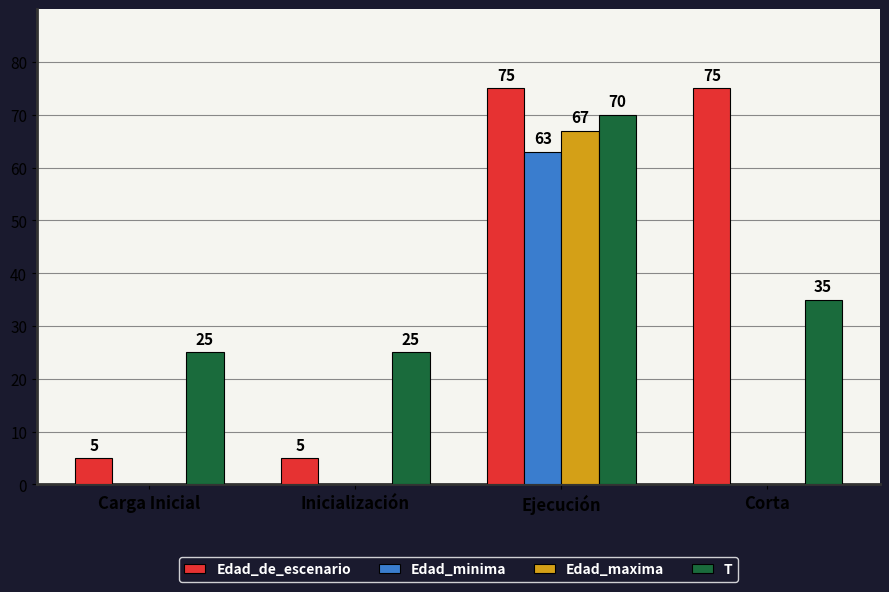

What is the total value across all series at Corta?

110